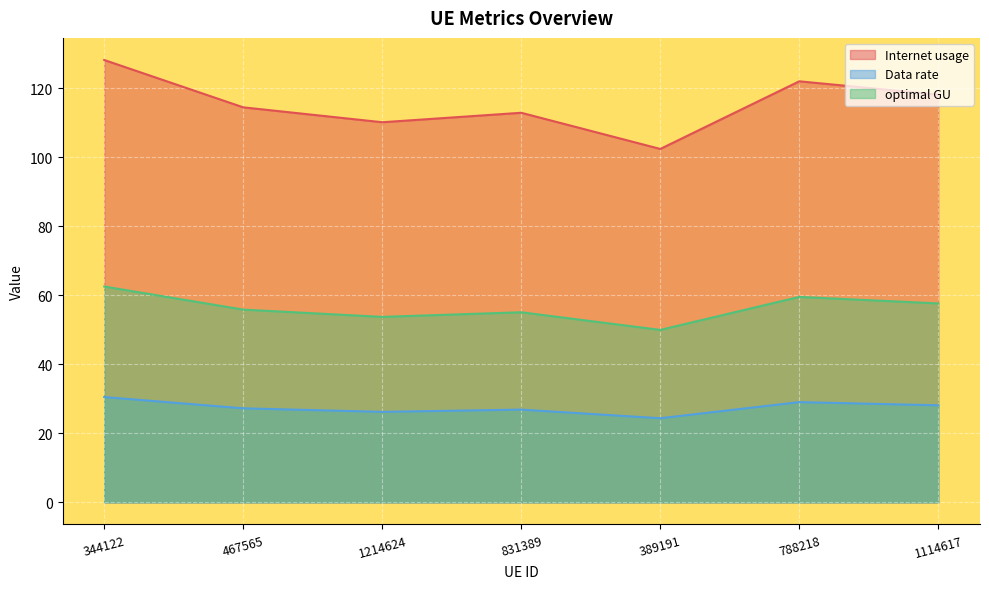

Reading left to right, transcribe all the data shown in this chart.

Internet usage: 128.1	114.4	110.1	112.8	102.4	121.9	118.1
Data rate: 30.5	27.2	26.2	26.9	24.4	29.0	28.1
optimal GU: 62.5	55.8	53.7	55.1	49.9	59.5	57.6